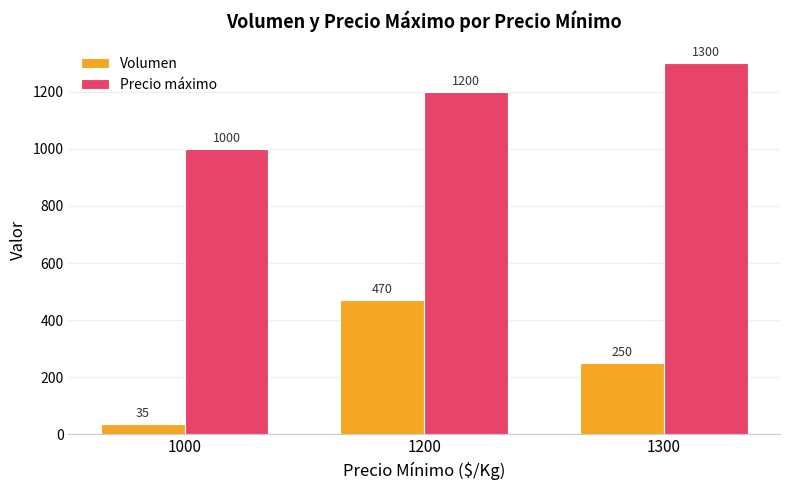

Where does the Volumen series first go above 250?

1200